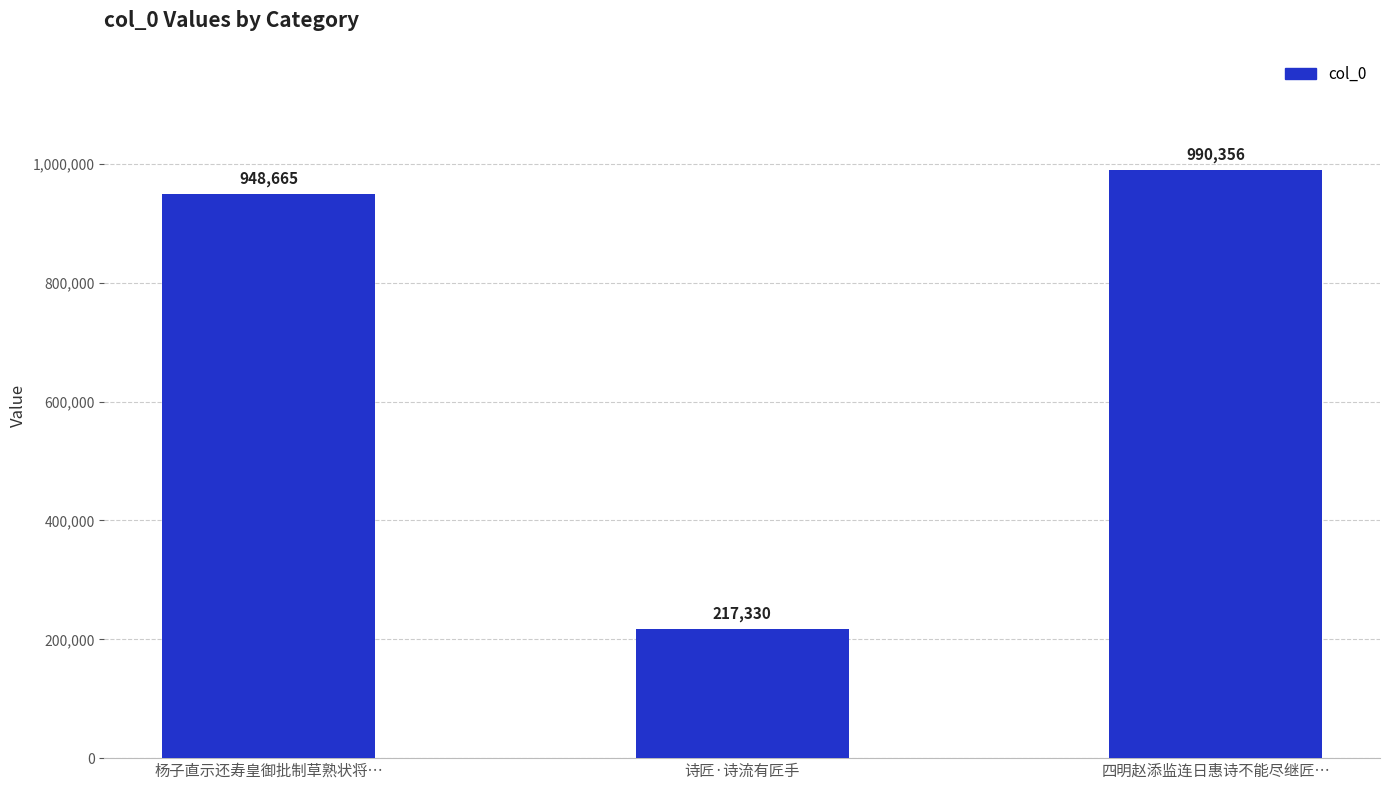

List the labels in order of value, smallest first.

诗匠·诗流有匠手, 杨子直示还寿皇御批制草熟状将…, 四明赵添监连日惠诗不能尽继匠…